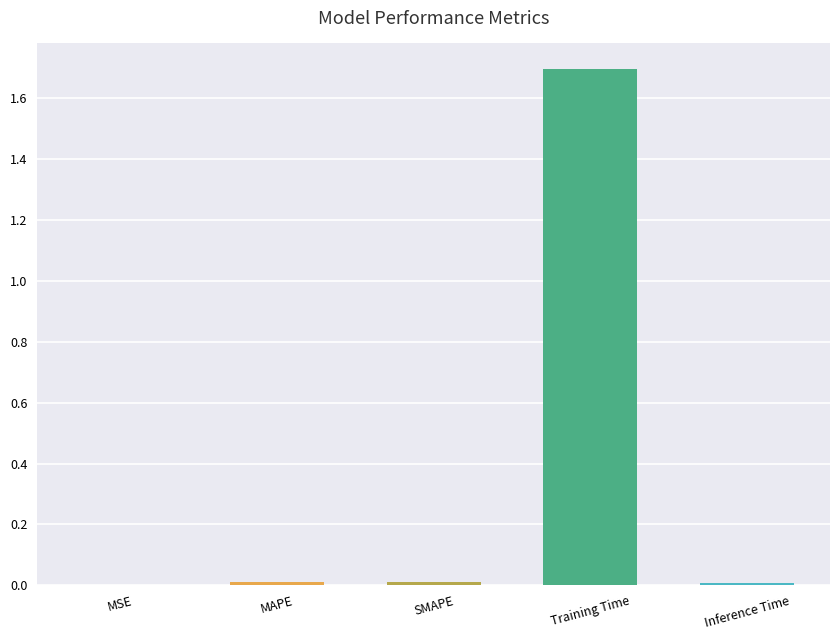

The chart shows a value of 0.0 at SMAPE. True or false?

True